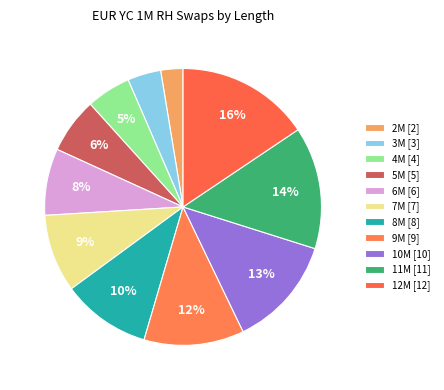

Rank the categories by value from lowest to highest.

2M, 3M, 4M, 5M, 6M, 7M, 8M, 9M, 10M, 11M, 12M